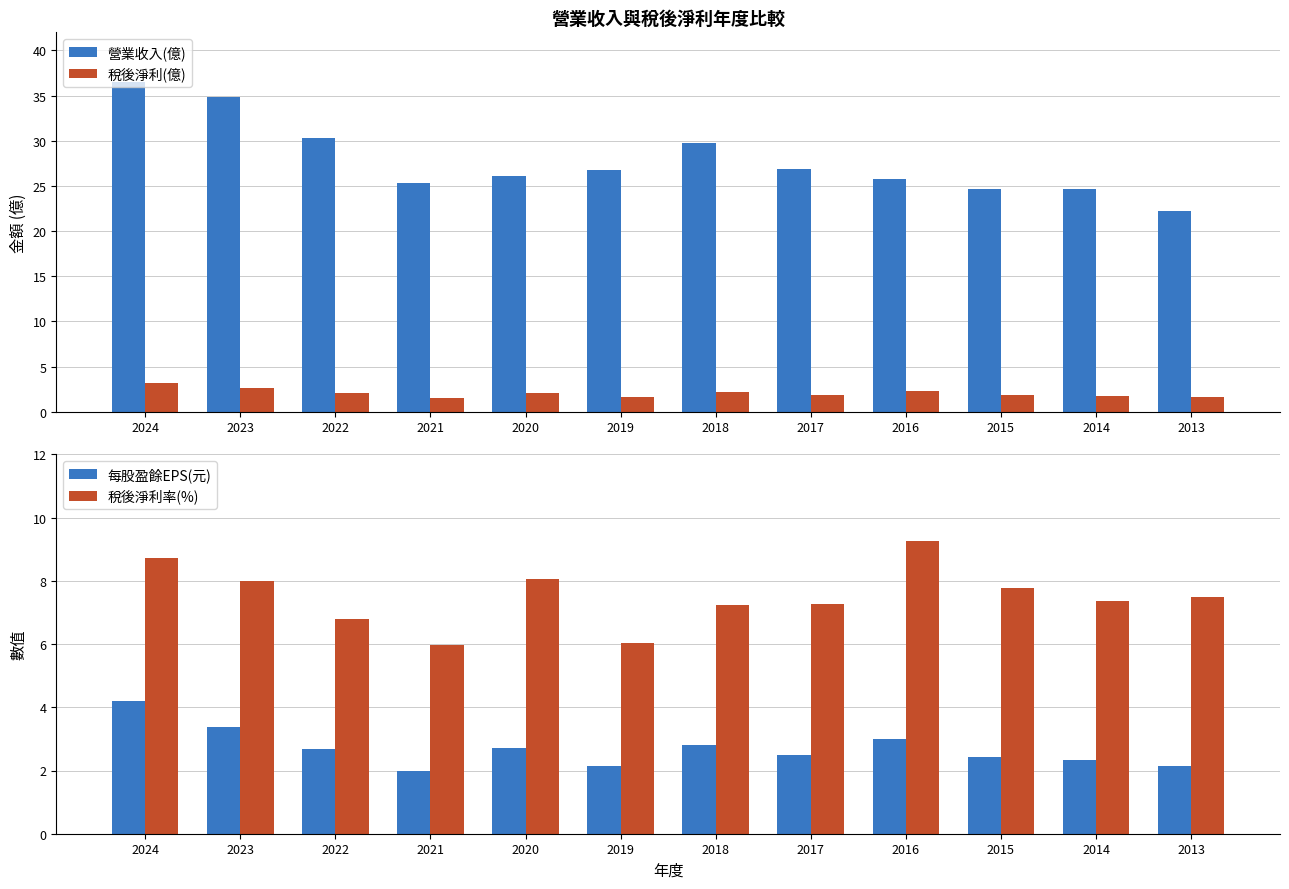

What is the difference between the maximum and second lowest values in the 每股盈餘EPS(元) series?

2.1